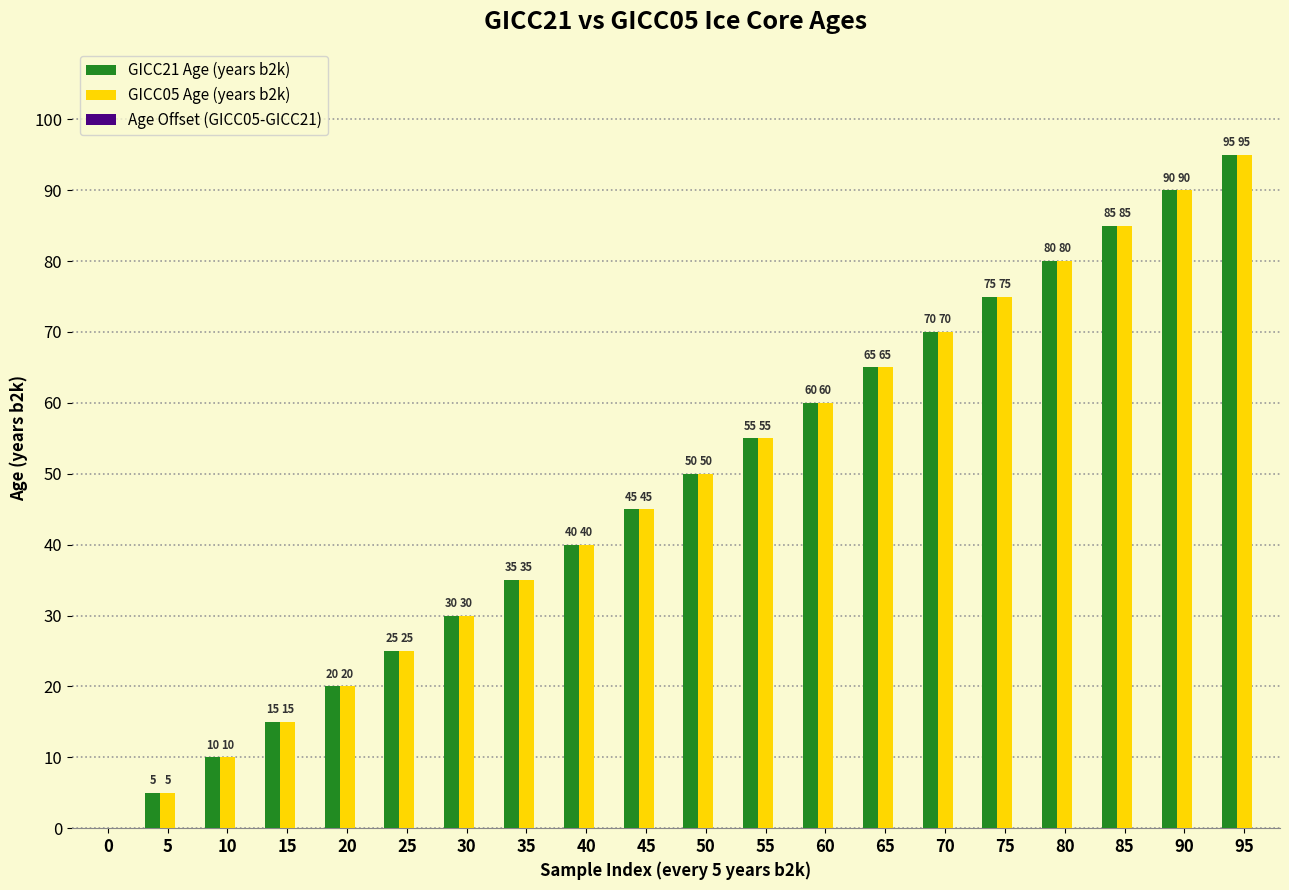

The GICC05 Age (years b2k) series shows 11 at 25. True or false?

False